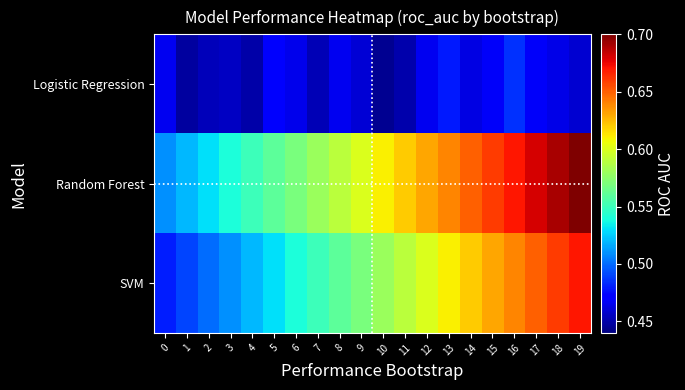

Reading left to right, list all the values displayed in this chart.

Logistic Regression: 0=0.5	1=0.4	2=0.5	3=0.5	4=0.5	5=0.5	6=0.5	7=0.5	8=0.5	9=0.5	10=0.4	11=0.5	12=0.5	13=0.5	14=0.5	15=0.5	16=0.5	17=0.5	18=0.5	19=0.5
Random Forest: 0=0.5	1=0.5	2=0.5	3=0.5	4=0.6	5=0.6	6=0.6	7=0.6	8=0.6	9=0.6	10=0.6	11=0.6	12=0.6	13=0.6	14=0.7	15=0.7	16=0.7	17=0.7	18=0.7	19=0.7
SVM: 0=0.5	1=0.5	2=0.5	3=0.5	4=0.5	5=0.5	6=0.5	7=0.6	8=0.6	9=0.6	10=0.6	11=0.6	12=0.6	13=0.6	14=0.6	15=0.6	16=0.6	17=0.7	18=0.7	19=0.7